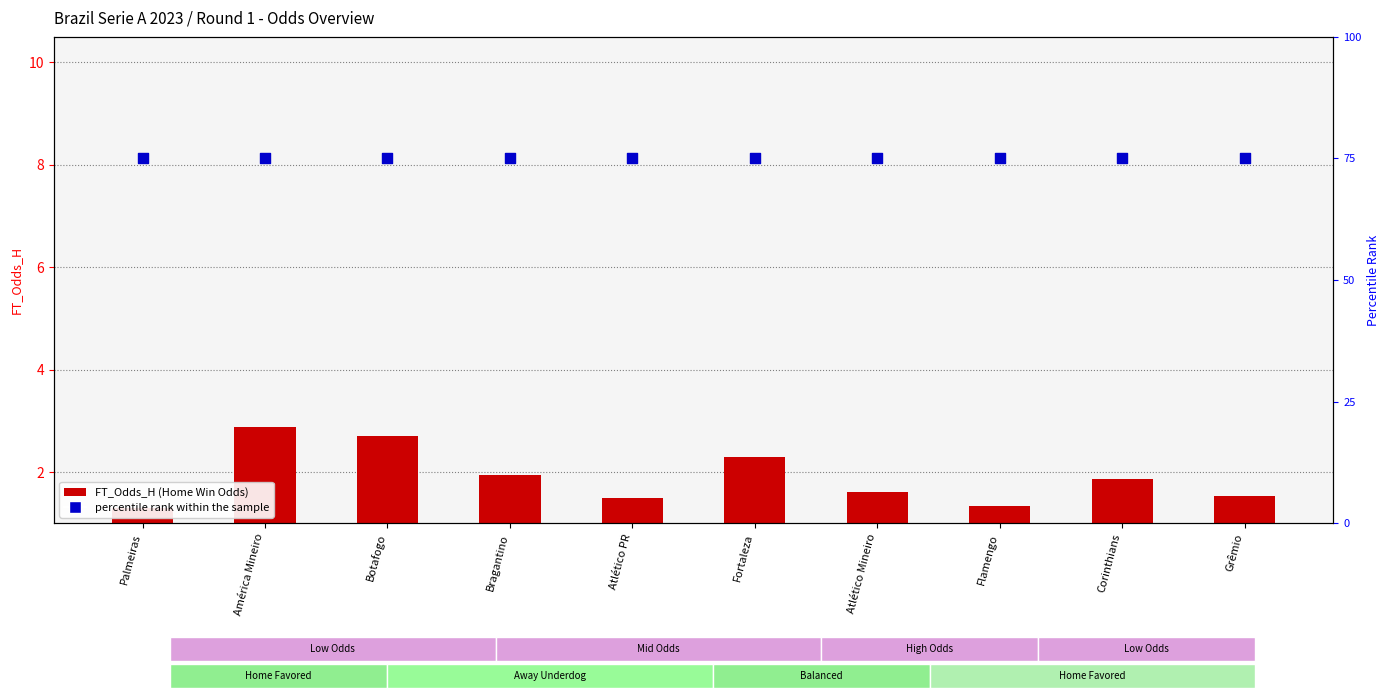

Which series has the largest Y range (max minus min)?

FT_Odds_H